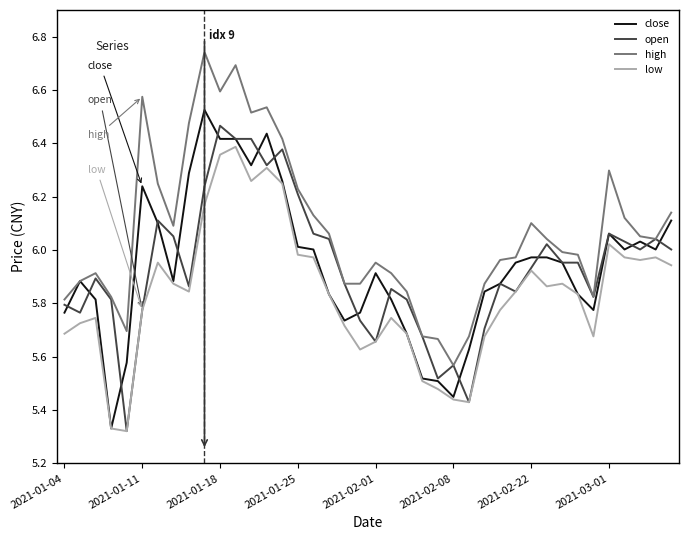

Which series has the largest total across all categories?

high